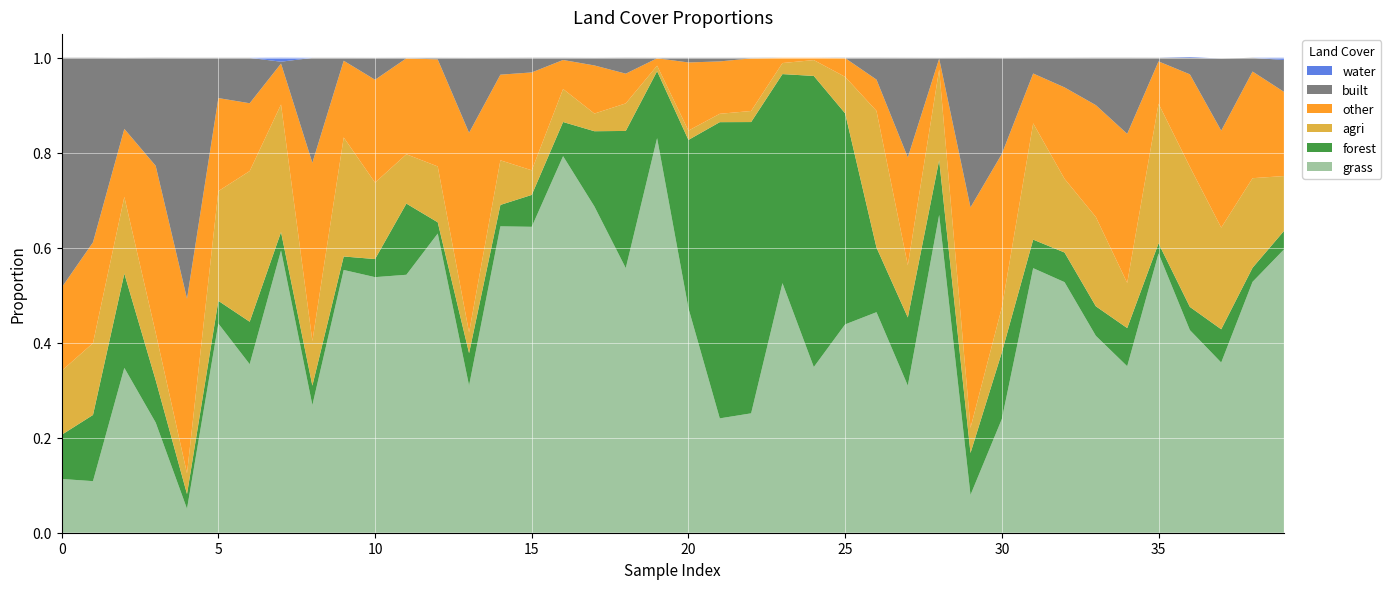

Reading right to left, list all the values displayed in this chart.

grass: 0.6	0.5	0.4	0.4	0.6	0.4	0.4	0.5	0.6	0.2	0.1	0.7	0.3	0.5	0.4	0.3	0.5	0.3	0.2	0.5	0.8	0.6	0.7	0.8	0.6	0.6	0.3	0.6	0.5	0.5	0.6	0.3	0.6	0.4	0.4	0.1	0.2	0.3	0.1	0.1
forest: 0.0	0.0	0.1	0.0	0.0	0.1	0.1	0.1	0.1	0.1	0.1	0.1	0.1	0.1	0.4	0.6	0.4	0.6	0.6	0.4	0.1	0.3	0.2	0.1	0.1	0.0	0.1	0.0	0.1	0.0	0.0	0.0	0.0	0.1	0.0	0.0	0.1	0.2	0.1	0.1
agri: 0.1	0.2	0.2	0.3	0.3	0.1	0.2	0.2	0.2	0.1	0.1	0.2	0.1	0.3	0.1	0.0	0.0	0.0	0.0	0.0	0.0	0.1	0.0	0.1	0.1	0.1	0.0	0.1	0.1	0.2	0.3	0.1	0.3	0.3	0.2	0.0	0.1	0.2	0.2	0.1
other: 0.2	0.2	0.2	0.2	0.1	0.3	0.2	0.2	0.1	0.3	0.5	0.0	0.2	0.1	0.0	0.0	0.0	0.1	0.1	0.1	0.0	0.1	0.1	0.1	0.2	0.2	0.4	0.2	0.2	0.2	0.2	0.4	0.1	0.1	0.2	0.4	0.4	0.1	0.2	0.2
built: 0.1	0.0	0.2	0.0	0.0	0.2	0.1	0.1	0.0	0.2	0.3	0.0	0.2	0.0	0.0	0.0	0.0	0.0	0.0	0.0	0.0	0.0	0.0	0.0	0.0	0.0	0.2	0.0	0.0	0.0	0.0	0.2	0.0	0.1	0.1	0.5	0.2	0.1	0.4	0.5
water: 0.0	0.0	0.0	0.0	0.0	0.0	0.0	0.0	0.0	0.0	0.0	0.0	0.0	0.0	0.0	0.0	0.0	0.0	0.0	0.0	0.0	0.0	0.0	0.0	0.0	0.0	0.0	0.0	0.0	0.0	0.0	0.0	0.0	0.0	0.0	0.0	0.0	0.0	0.0	0.0